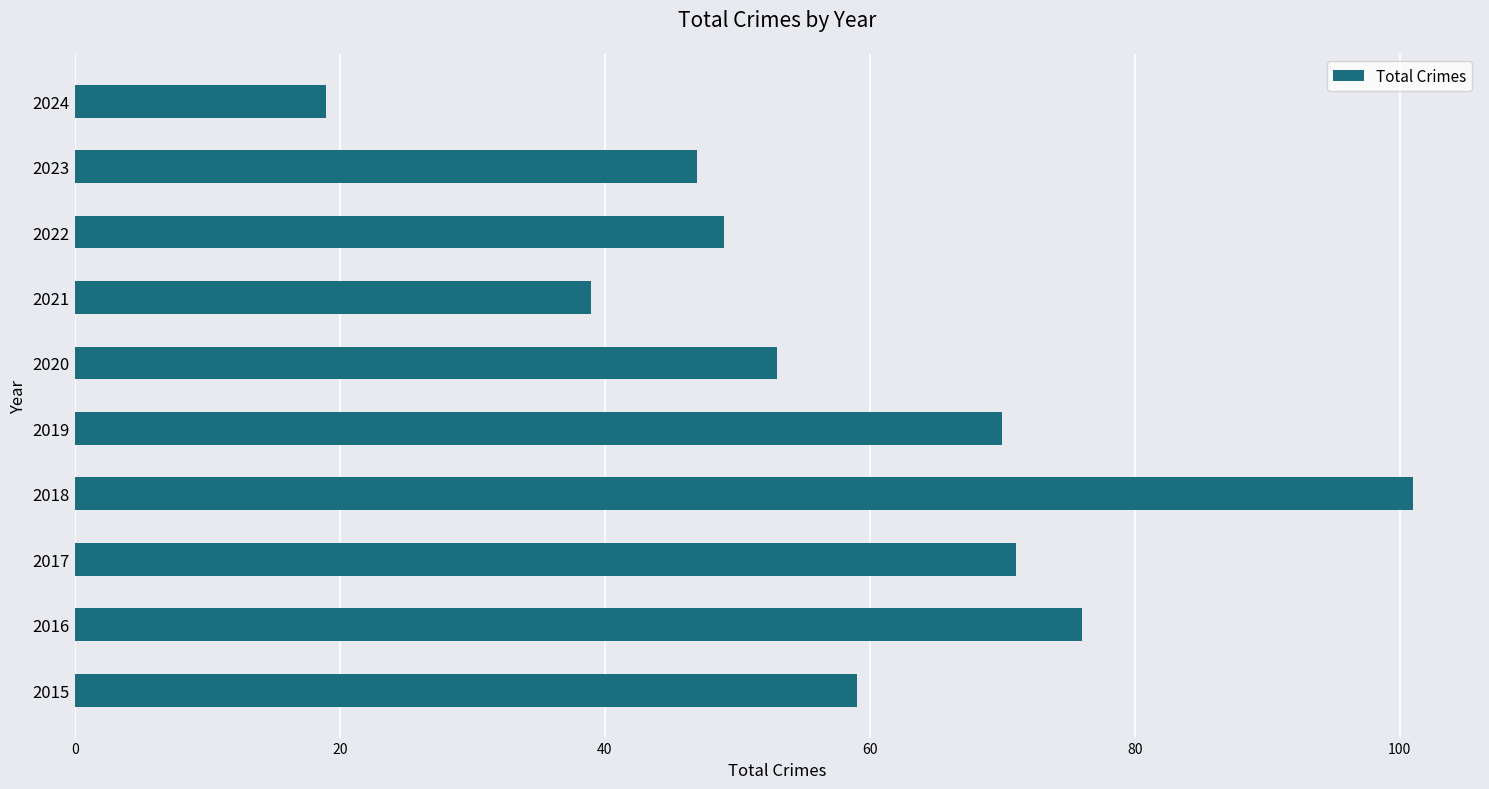

True or false: the data shows 176 at 2018.

False